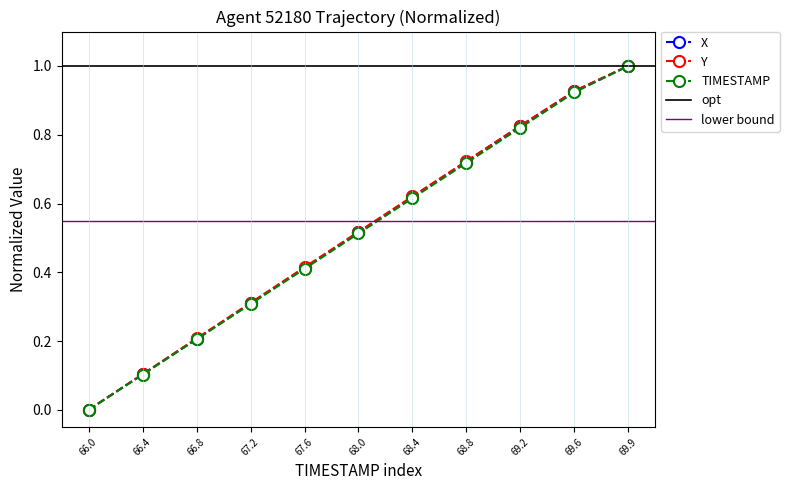

What is the label of the 6th point from the right?

68.0